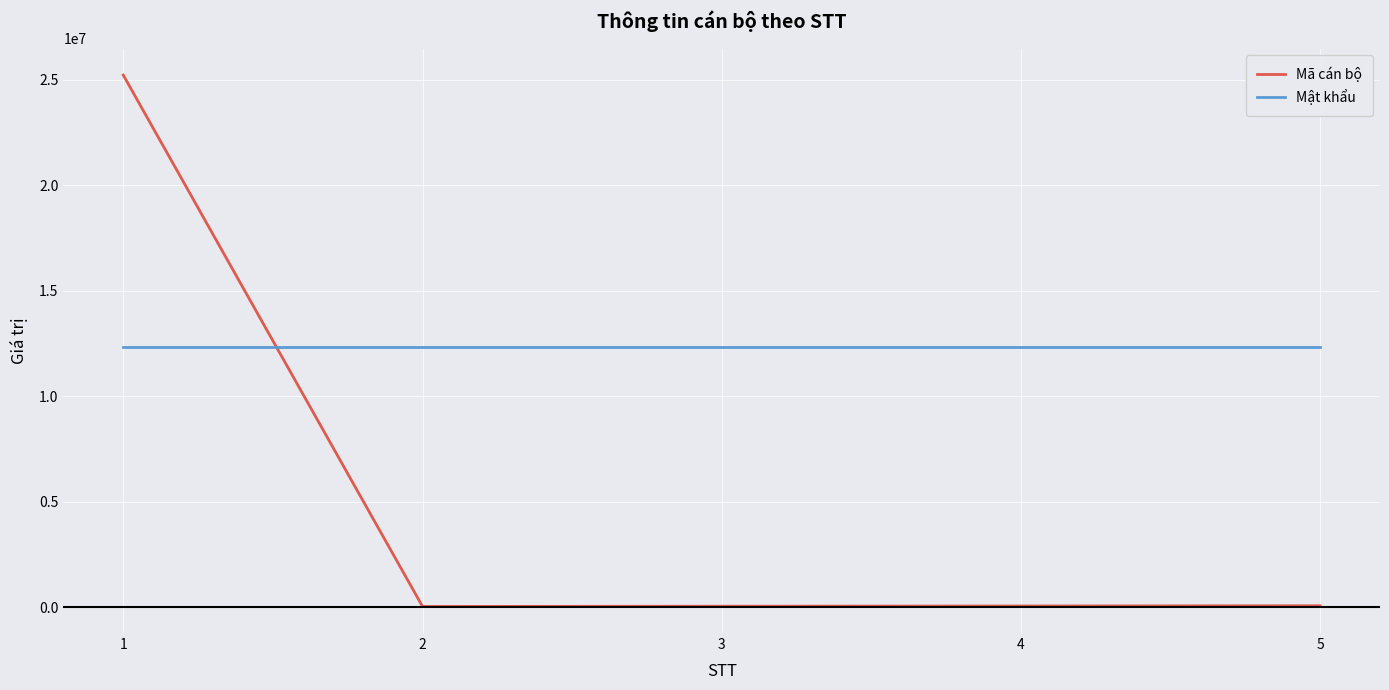

Is it true that Mật khẩu equals 12345678 at 1?

True